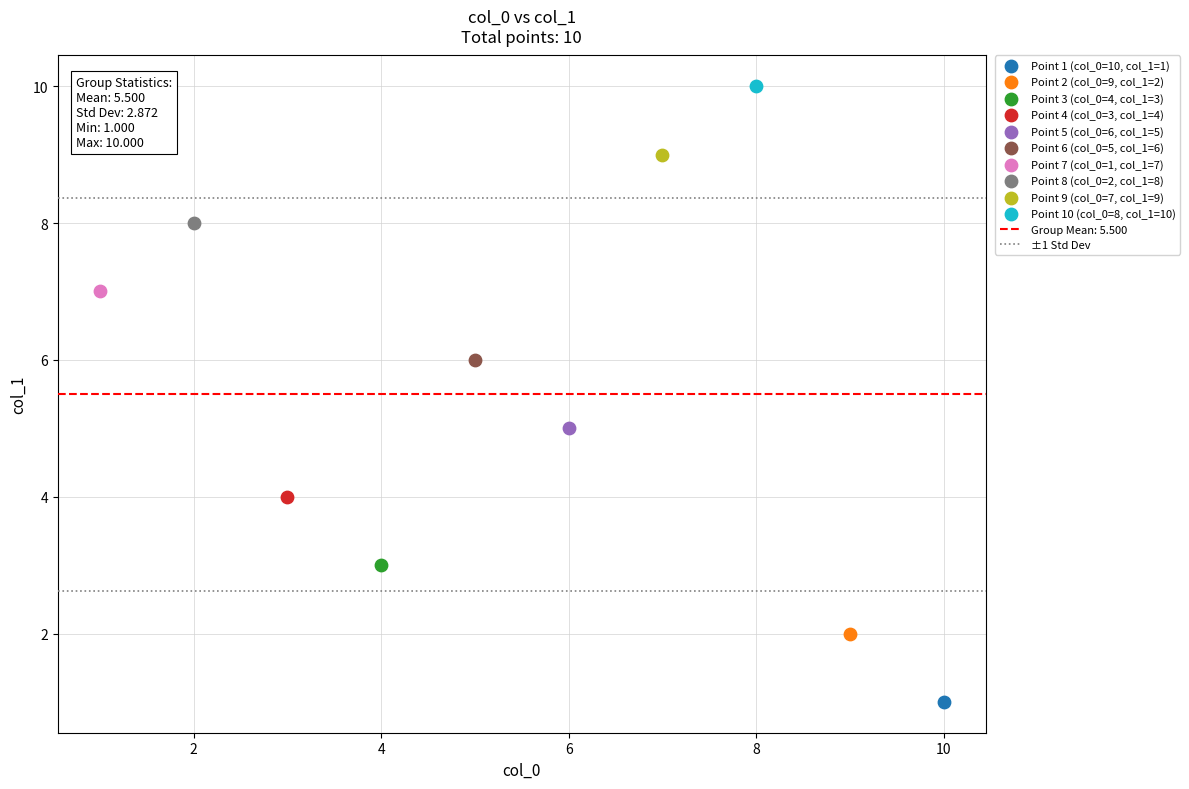

Which series reaches the minimum Y coordinate?

Point 1 (col_0=10, col_1=1)